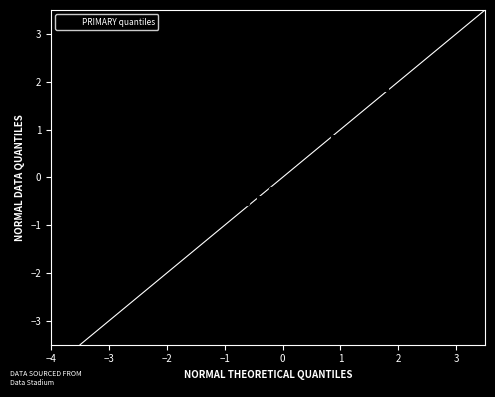

What is the range of Y values (max minus min)?

4.2